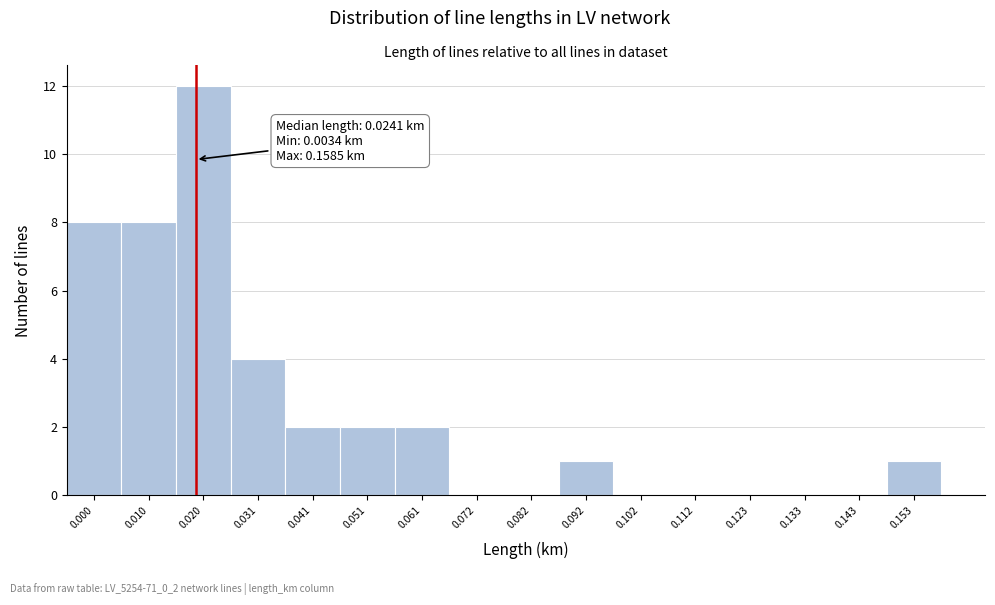

Reading left to right, transcribe all the data shown in this chart.

0.000=8	0.010=8	0.020=12	0.031=4	0.041=2	0.051=2	0.061=2	0.072=0	0.082=0	0.092=1	0.102=0	0.112=0	0.123=0	0.133=0	0.143=0	0.153=1